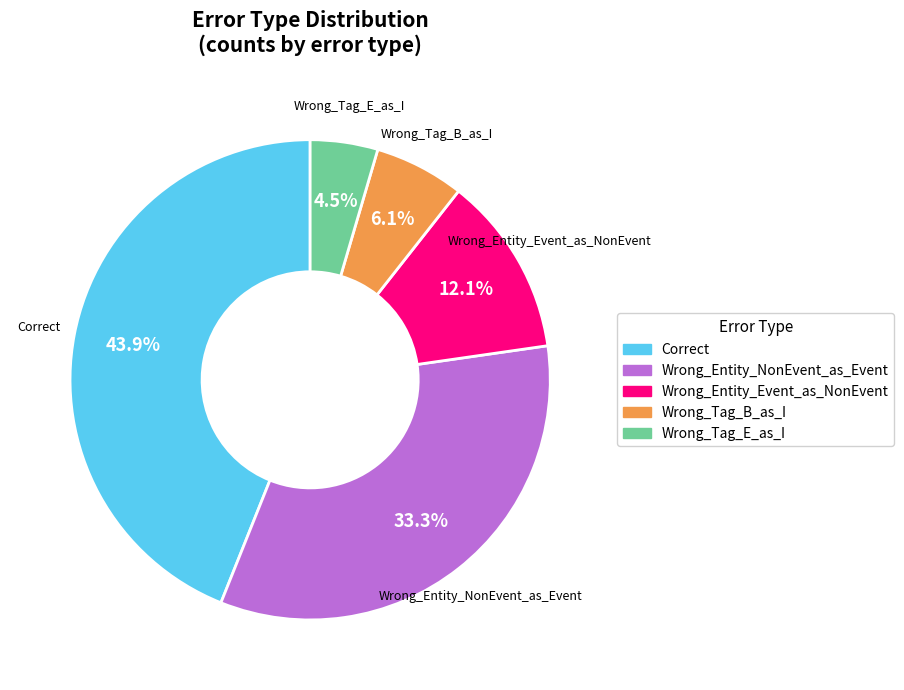

Between Wrong_Entity_NonEvent_as_Event and Correct, which is larger?

Correct